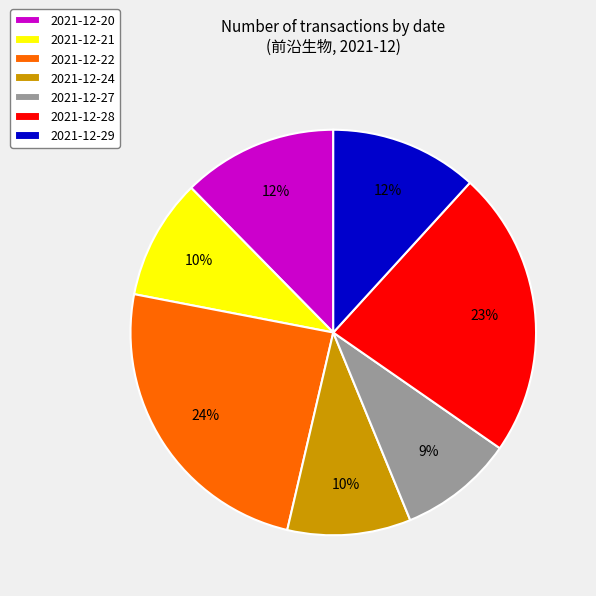

What is the ratio of the value at 2021-12-29 to the value at 2021-12-24?

1.2